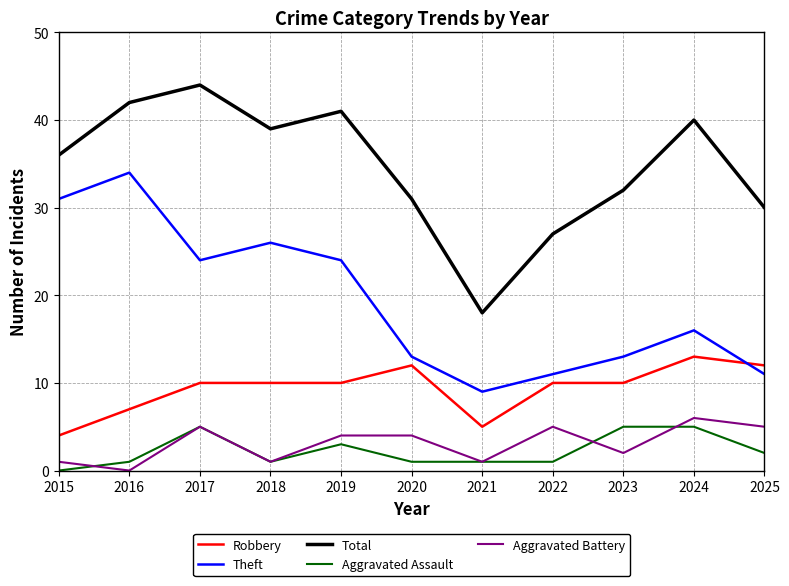

What is the spread (max minus min) of values at 2016?

42